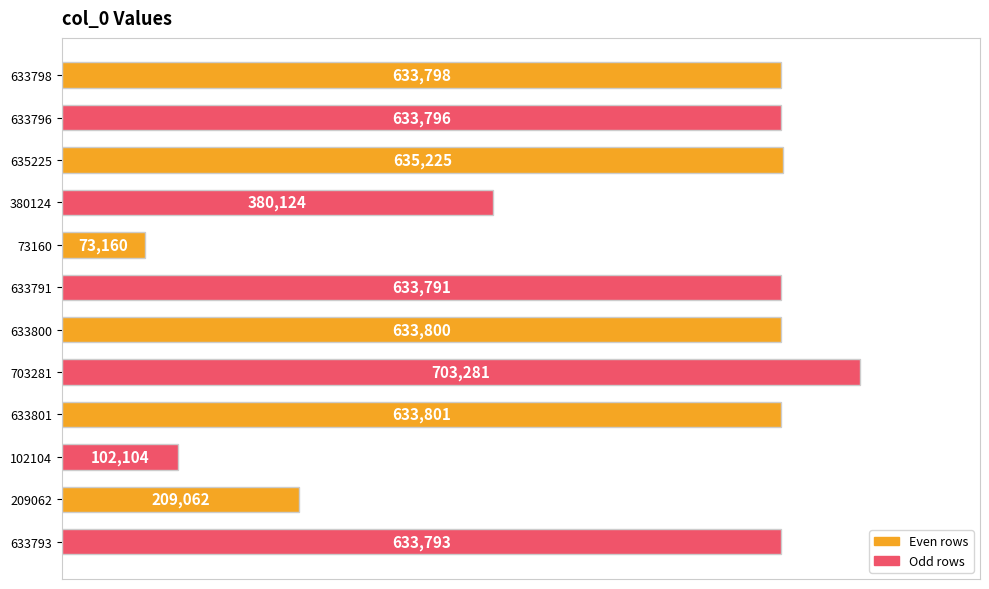

How many bars are there in total?

12